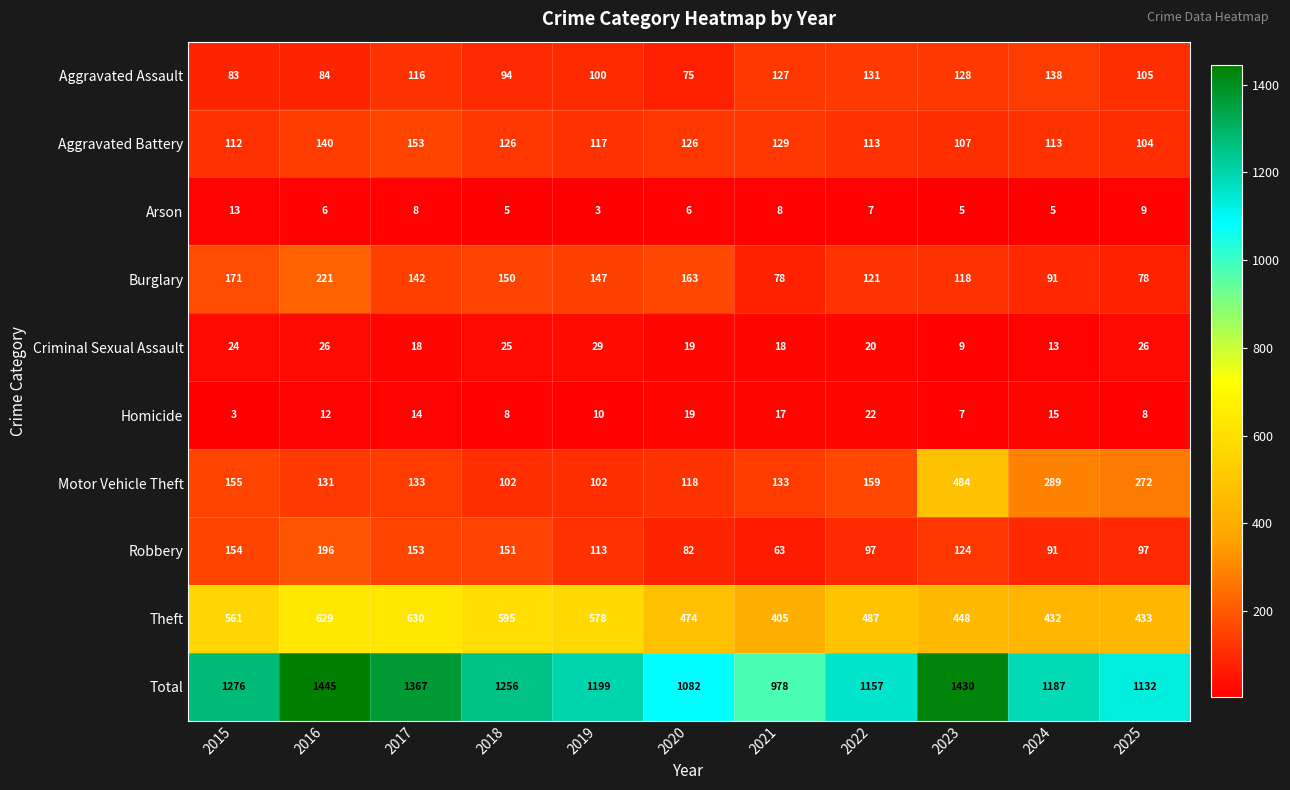

Rank the series by their maximum value, from highest to lowest.

Total, Theft, Motor Vehicle Theft, Burglary, Robbery, Aggravated Battery, Aggravated Assault, Criminal Sexual Assault, Homicide, Arson